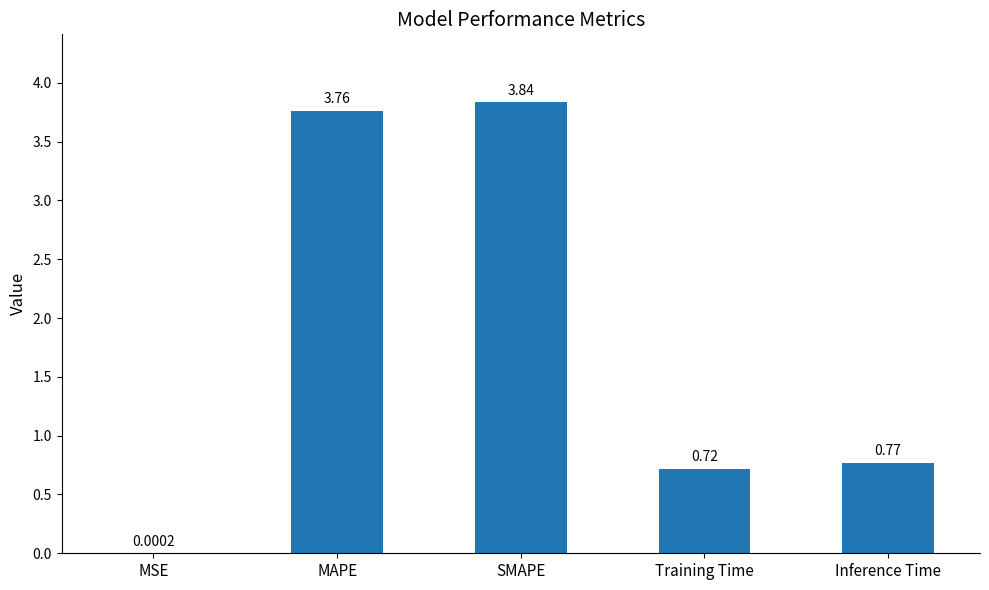

Where is the data nearest to the value 1?

Inference Time